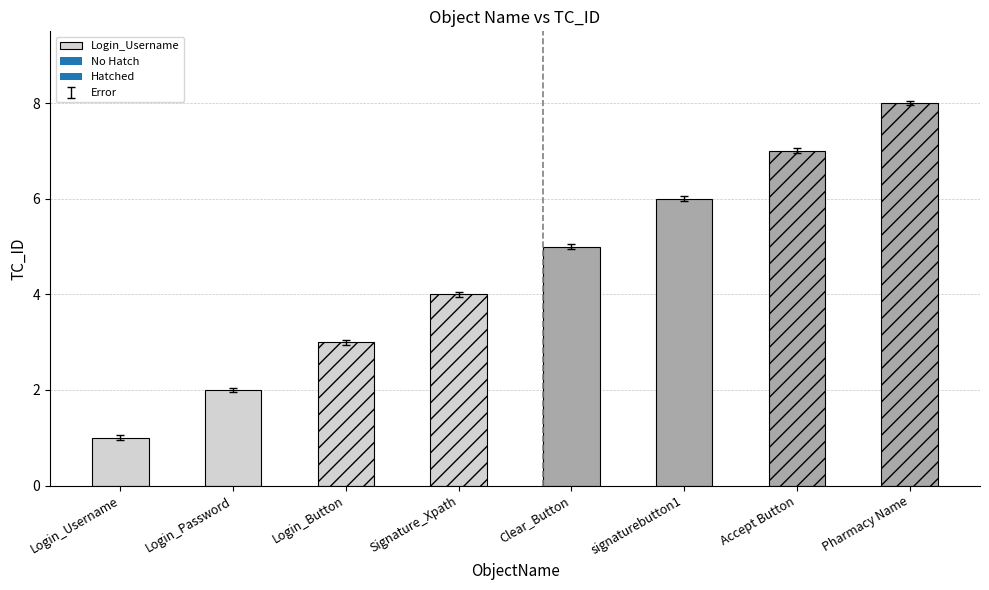

List the labels in order of value, smallest first.

Login_Username, Login_Password, Login_Button, Signature_Xpath, Clear_Button, signaturebutton1, Accept Button, Pharmacy Name